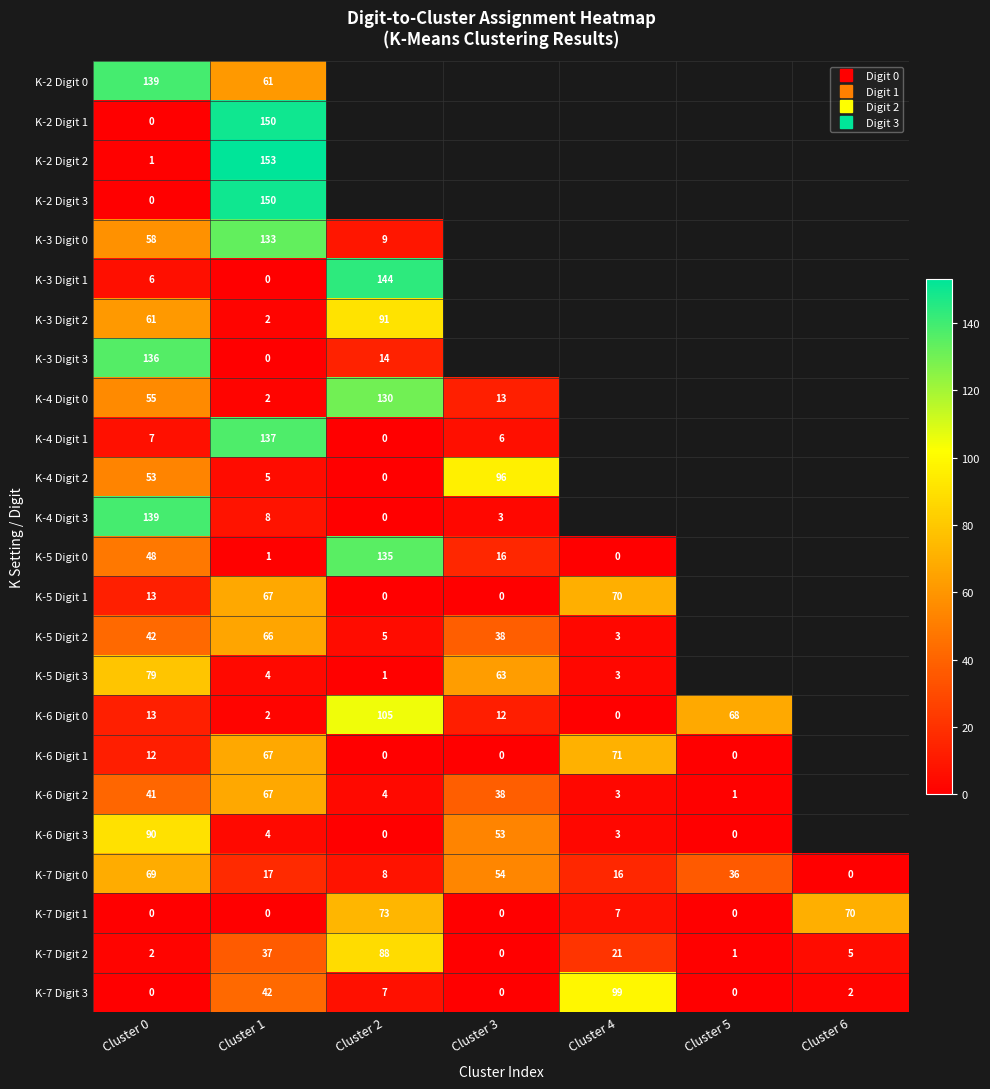

At Cluster 5, list the series in order from smallest to largest.

K-6 Digit 1, K-2 Digit 0, K-2 Digit 1, K-2 Digit 2, K-2 Digit 3, K-3 Digit 0, K-3 Digit 1, K-3 Digit 2, K-3 Digit 3, K-4 Digit 0, K-4 Digit 1, K-4 Digit 2, K-4 Digit 3, K-5 Digit 0, K-5 Digit 1, K-5 Digit 2, K-5 Digit 3, K-6 Digit 3, K-7 Digit 1, K-7 Digit 3, K-6 Digit 2, K-7 Digit 2, K-7 Digit 0, K-6 Digit 0